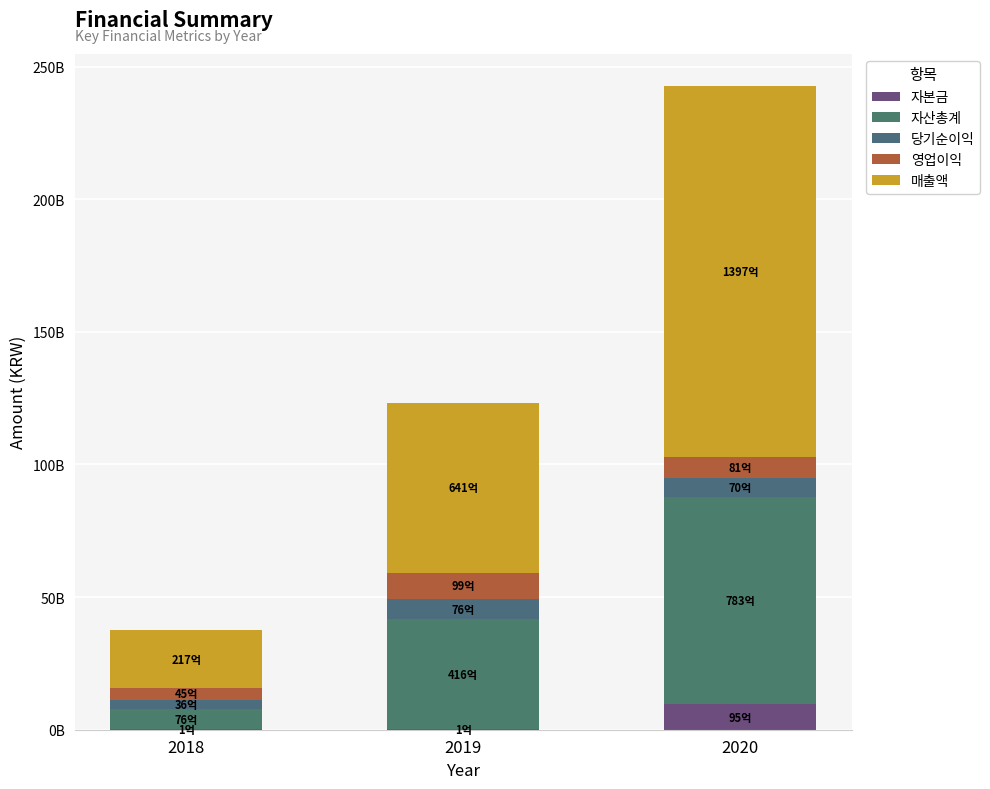

What is the sum of all 자본금 values?

9731484000